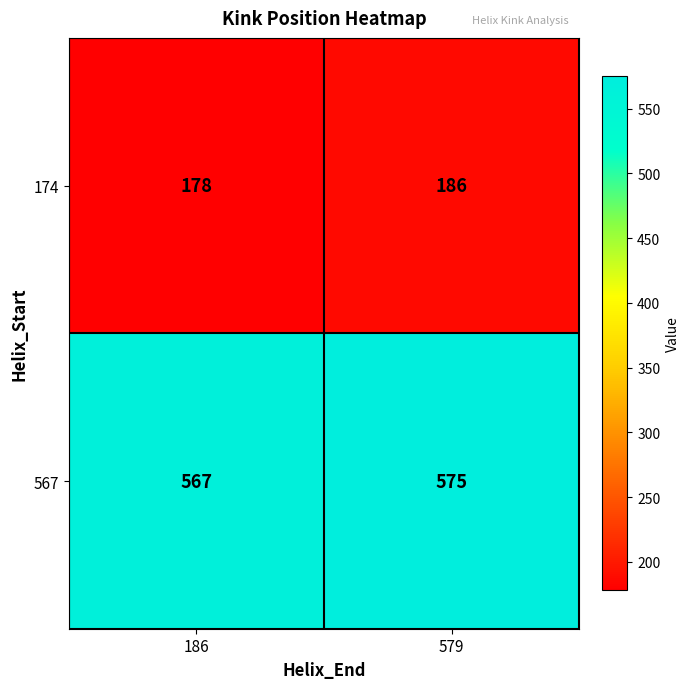

What is the sum of the 567 values at 579 and 186?

1142